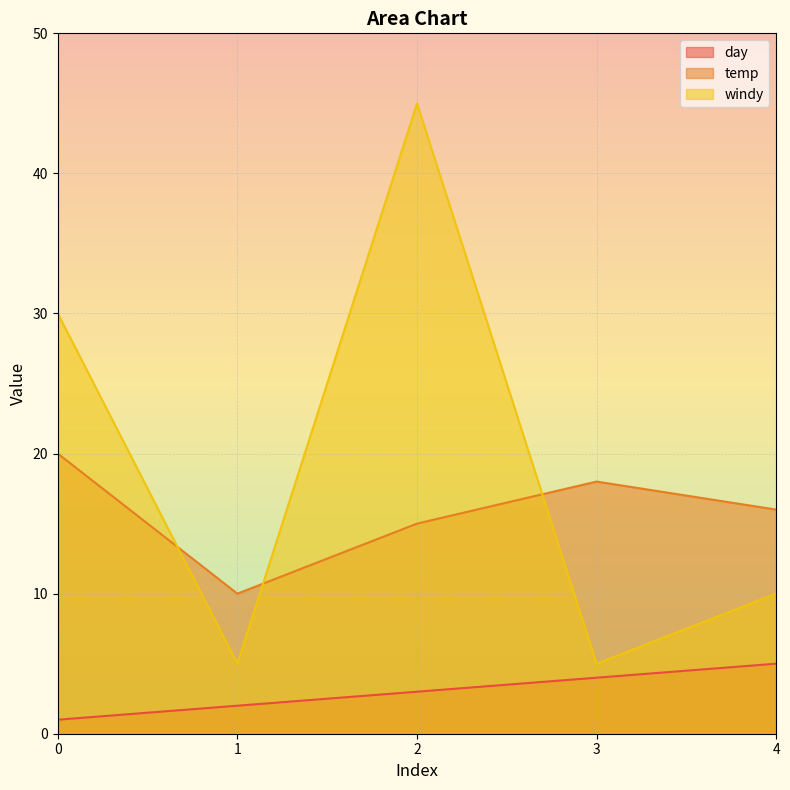

Reading right to left, extract all data points from this chart.

day: 4=5	3=4	2=3	1=2	0=1
temp: 4=16	3=18	2=15	1=10	0=20
windy: 4=10	3=5	2=45	1=5	0=30